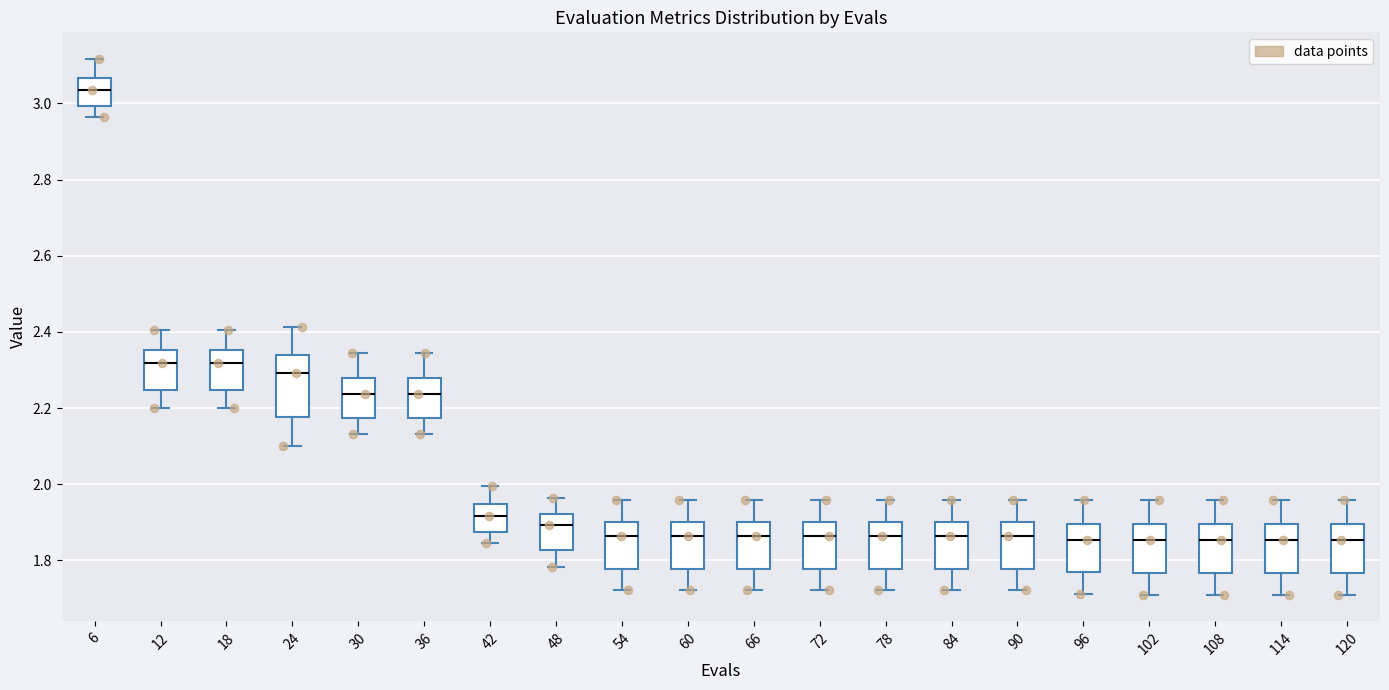

Where does the upper whisker of the box at x = 114 end on the y-axis? The values are not printed on the chart, so give them approximately, as read against the axis.

1.96